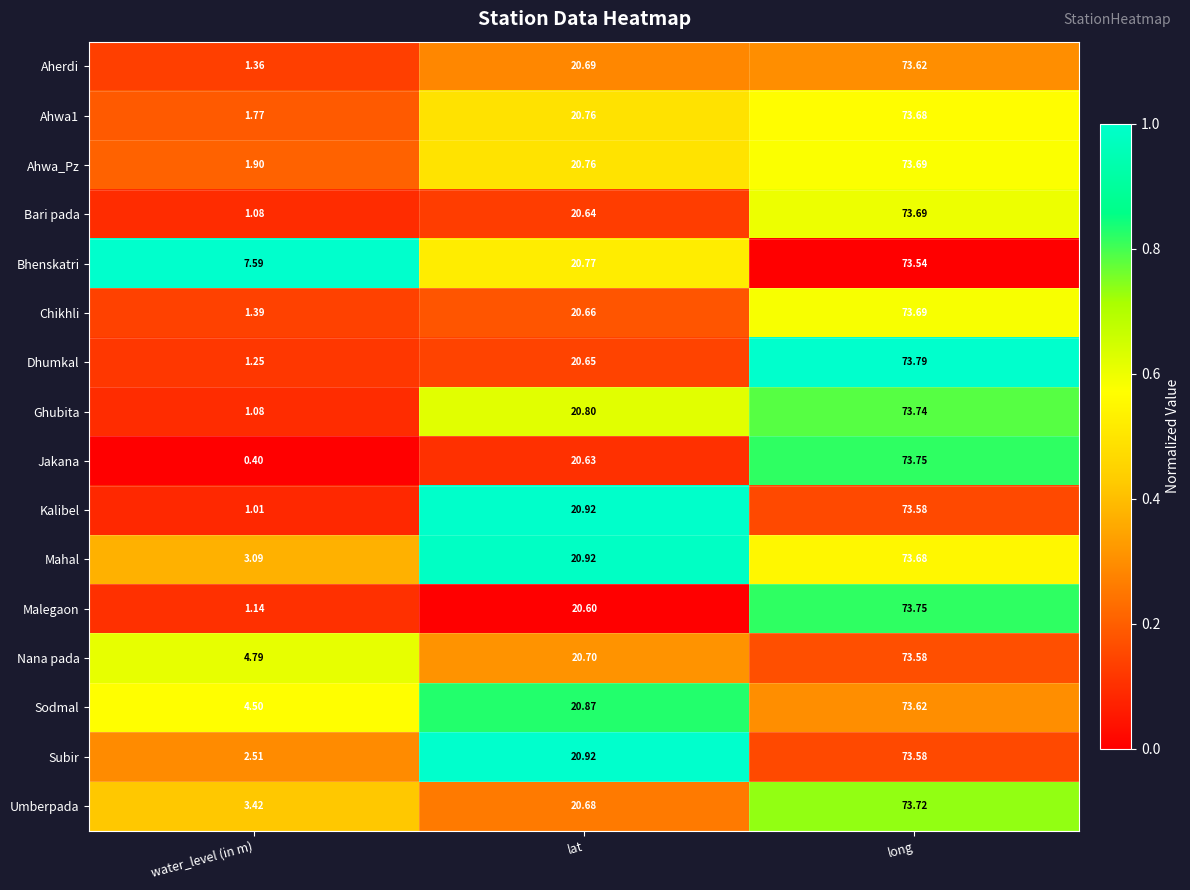

At how many categories does at least one series exceed 0?

3